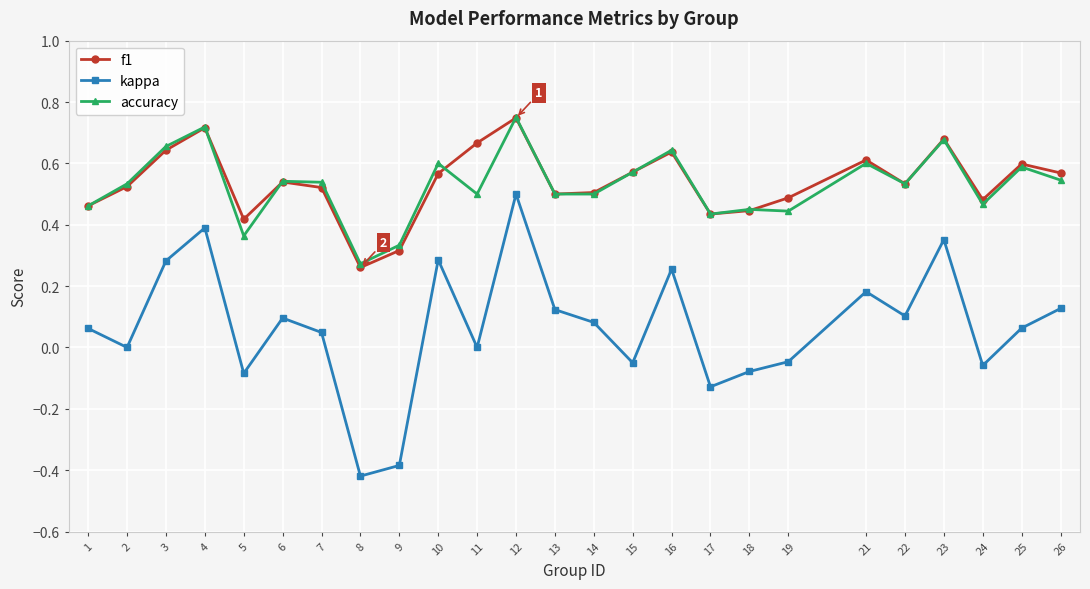

Is it true that f1 equals 0.2 at 25?

False